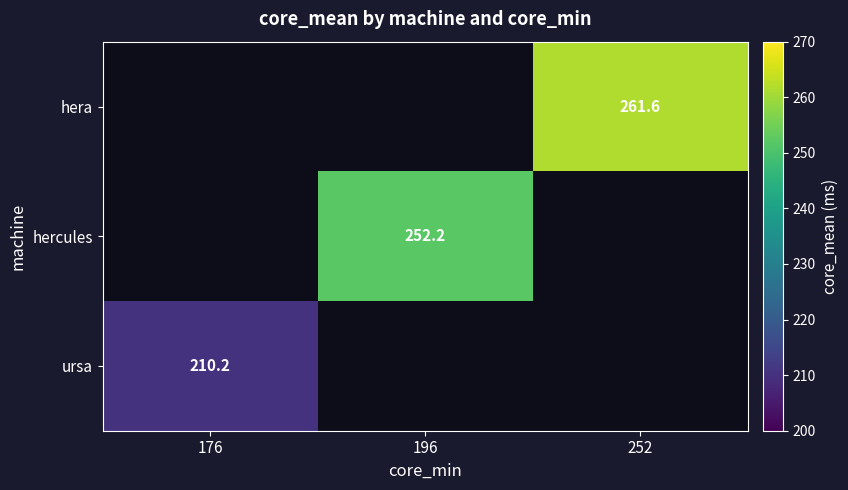

Is the value of ursa at 176 greater than the value of hera at 252?

No